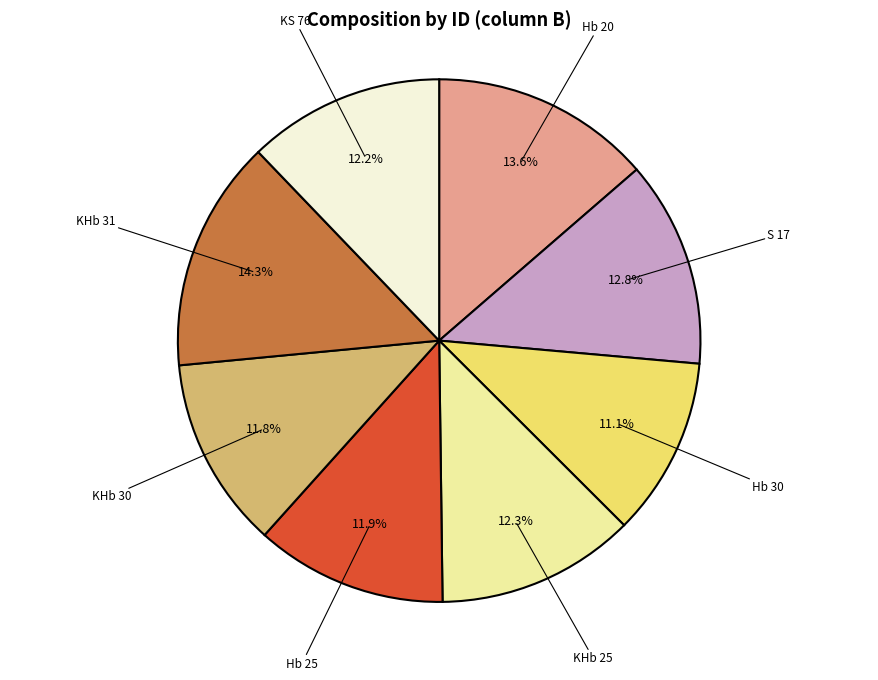

How many segments does this pie chart have?

8